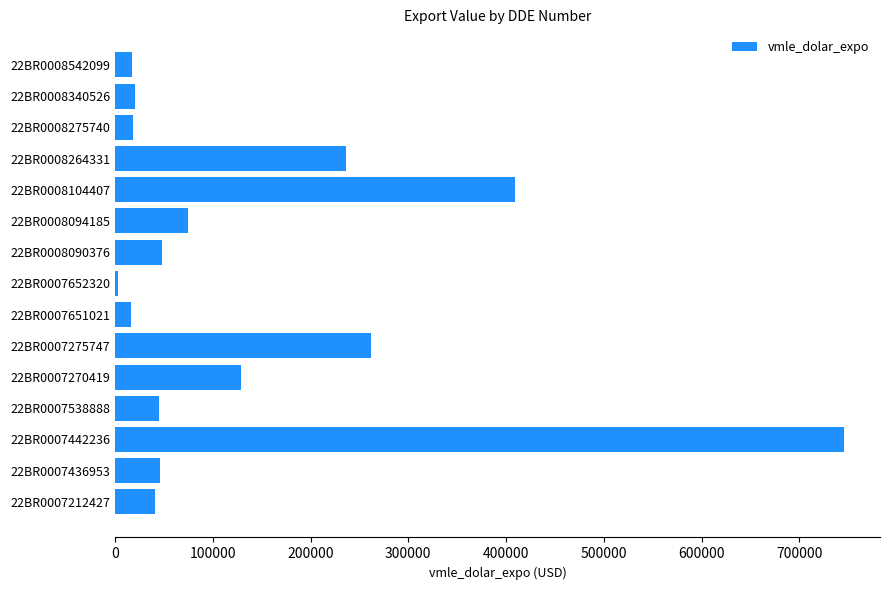

The chart shows a value of 128462.5 at 22BR0007270419. True or false?

True